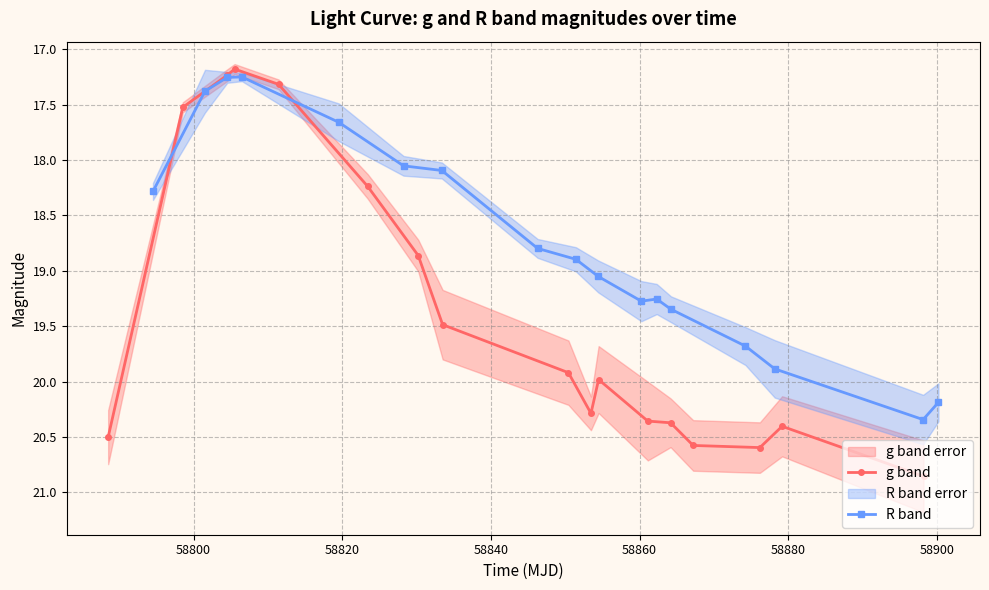

True or false: g band has more than 1 points higher than both neighbors.

True